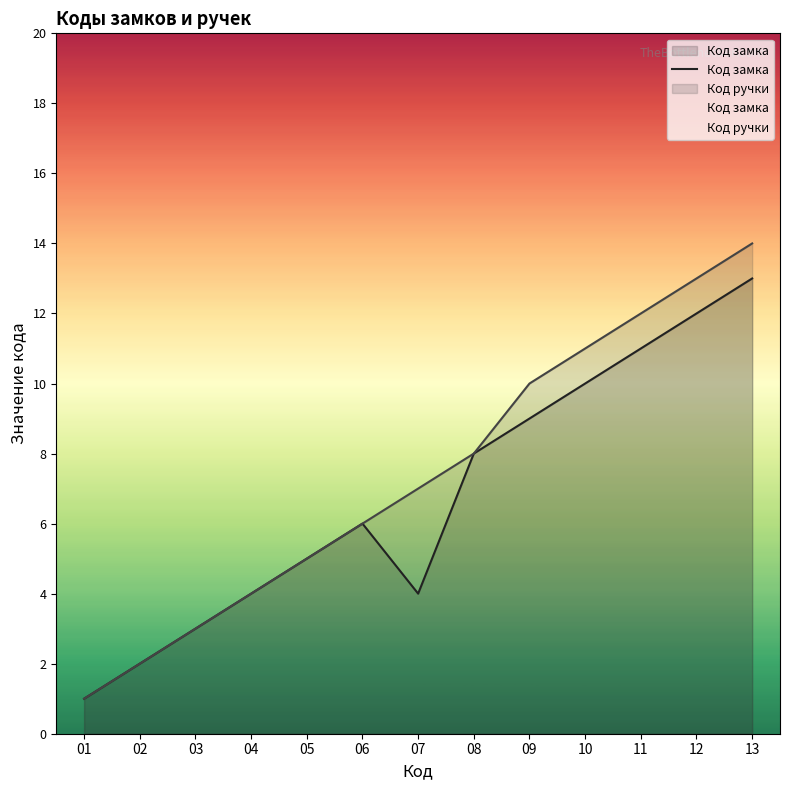

What is the change in value from 04 to 11?

+7